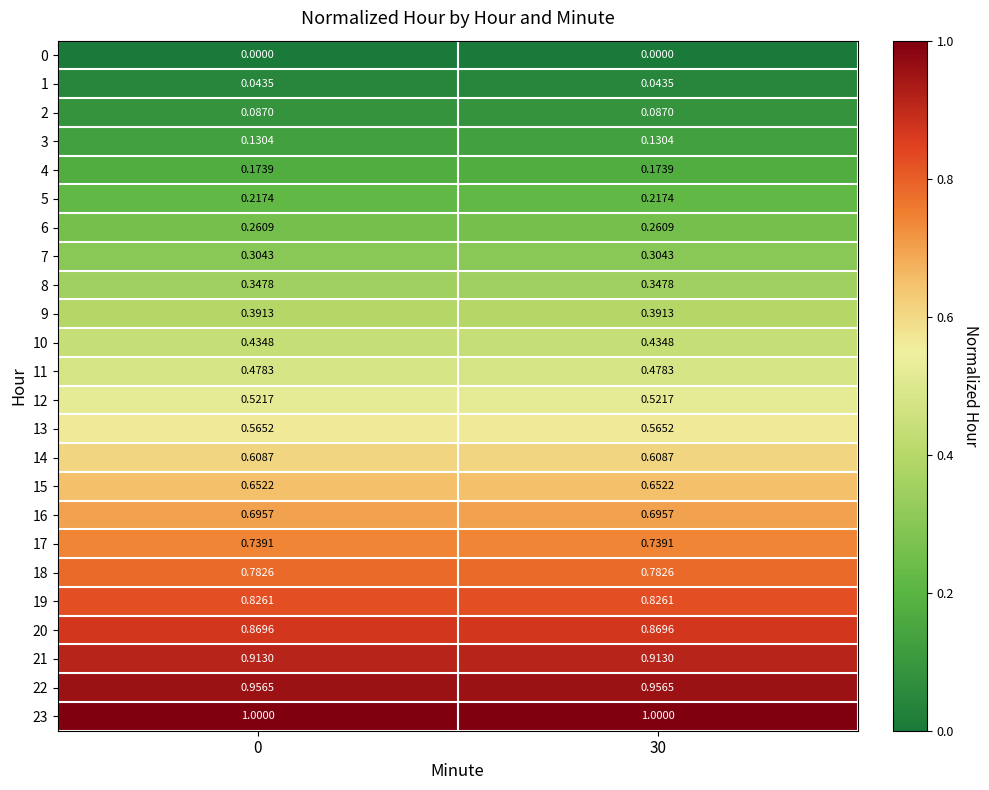

Is the value of 15 at 30 greater than the value of 18 at 0?

No